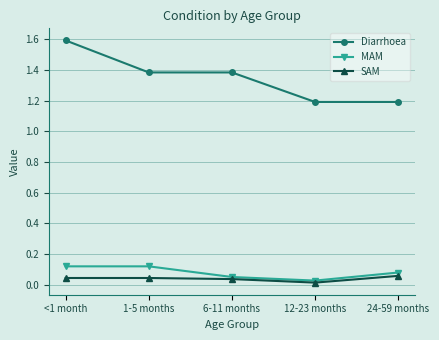

At how many categories does at least one series exceed 0?

5